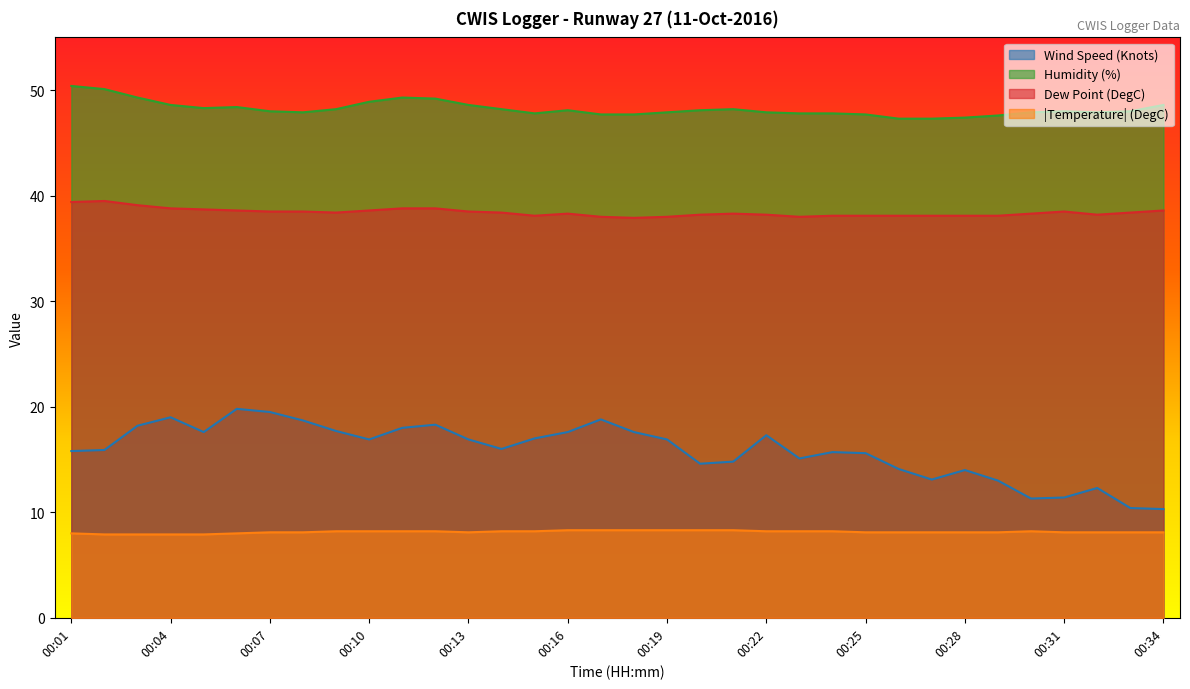

At which category does Wind Speed (Knots) reach its first local peak?

00:04